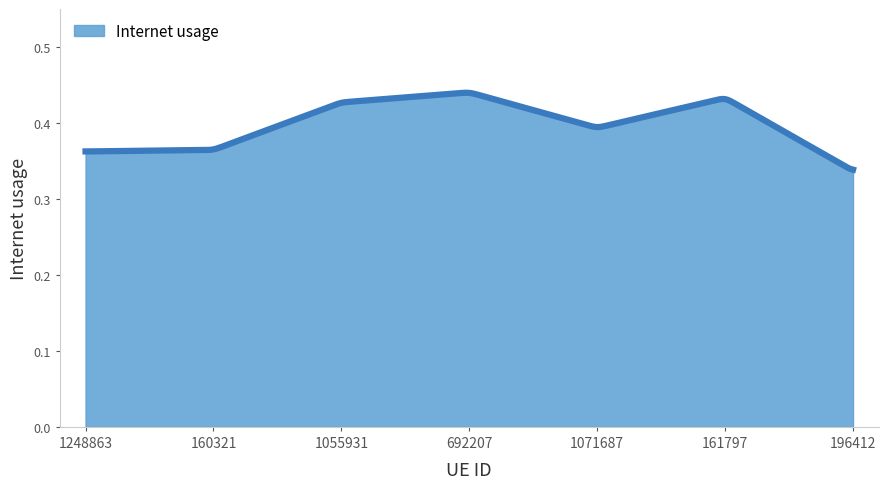

Count the number of categories in the chart.

300